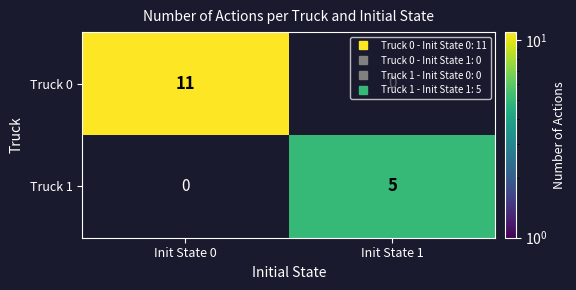

List the series in order of their peak value, highest first.

Truck 0, Truck 1